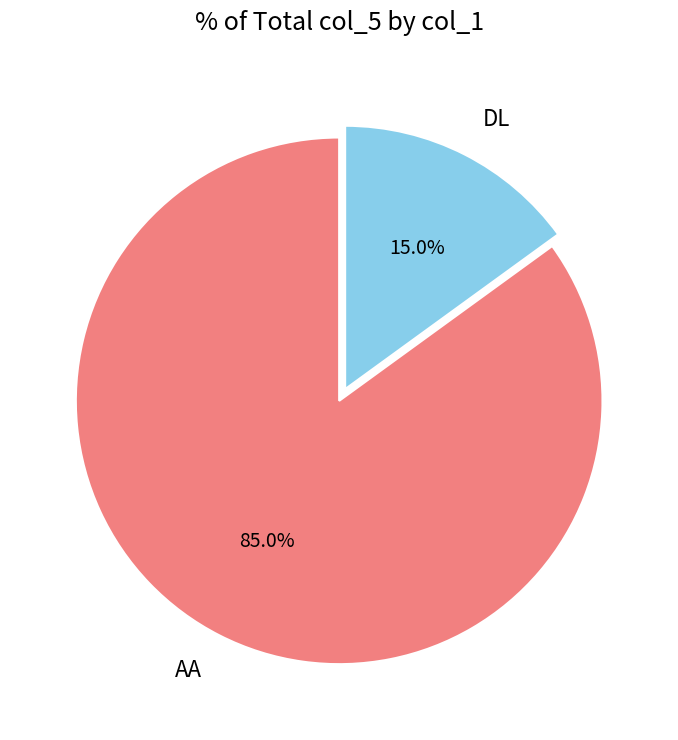

Rank the categories by value from lowest to highest.

DL, AA